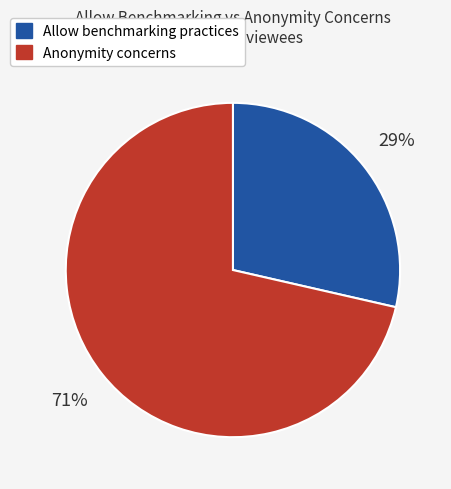

To the nearest percent, what is the average slice percentage?

50%